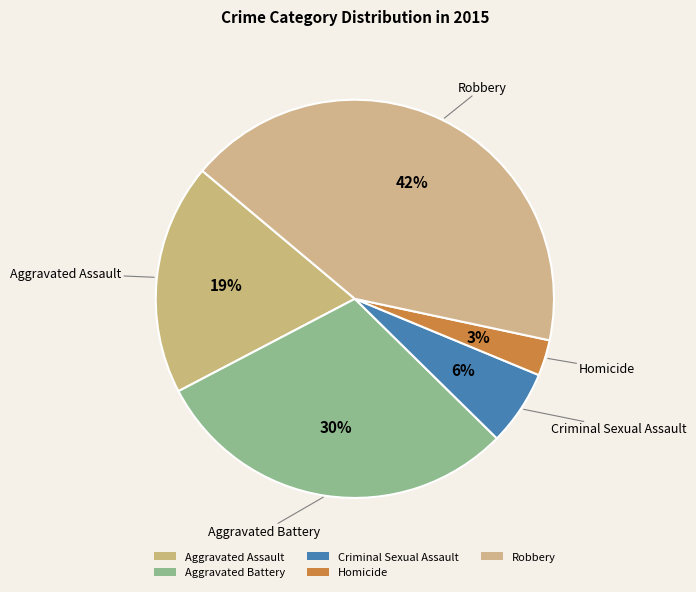

Is the sum of Aggravated Assault and Aggravated Battery greater than half?

No